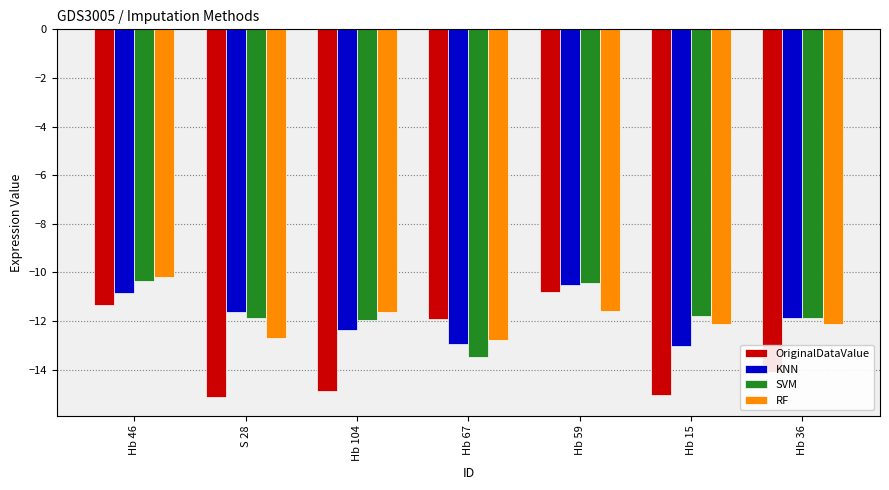

Where does the SVM series first go above -11?

Hb 46